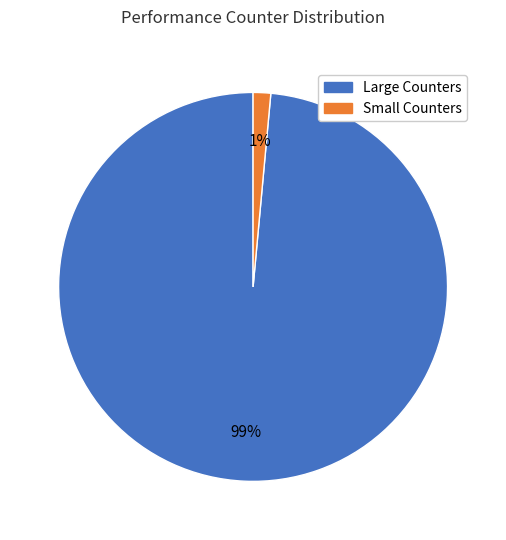

Does any single category account for the majority?

Yes